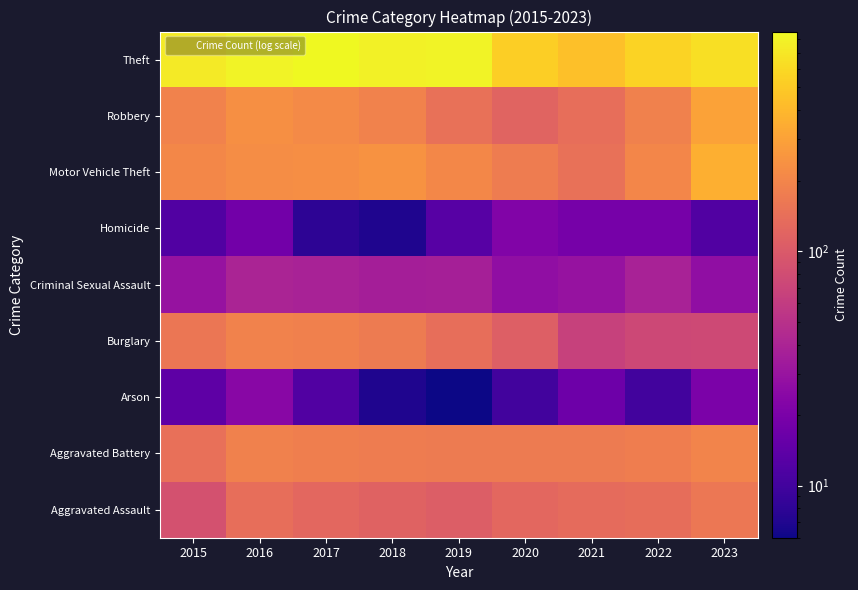

How many categories are shown in the chart?

9